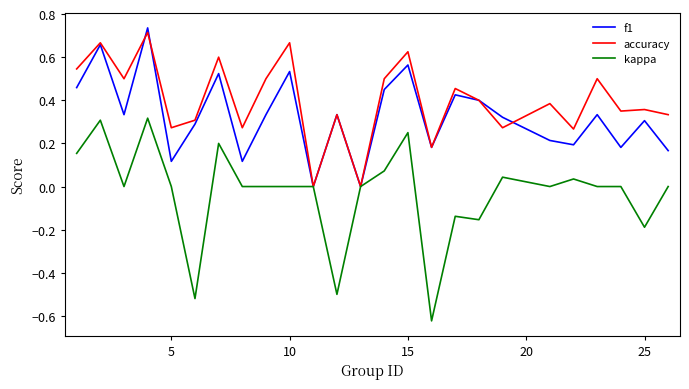

Which series has the largest total across all categories?

accuracy